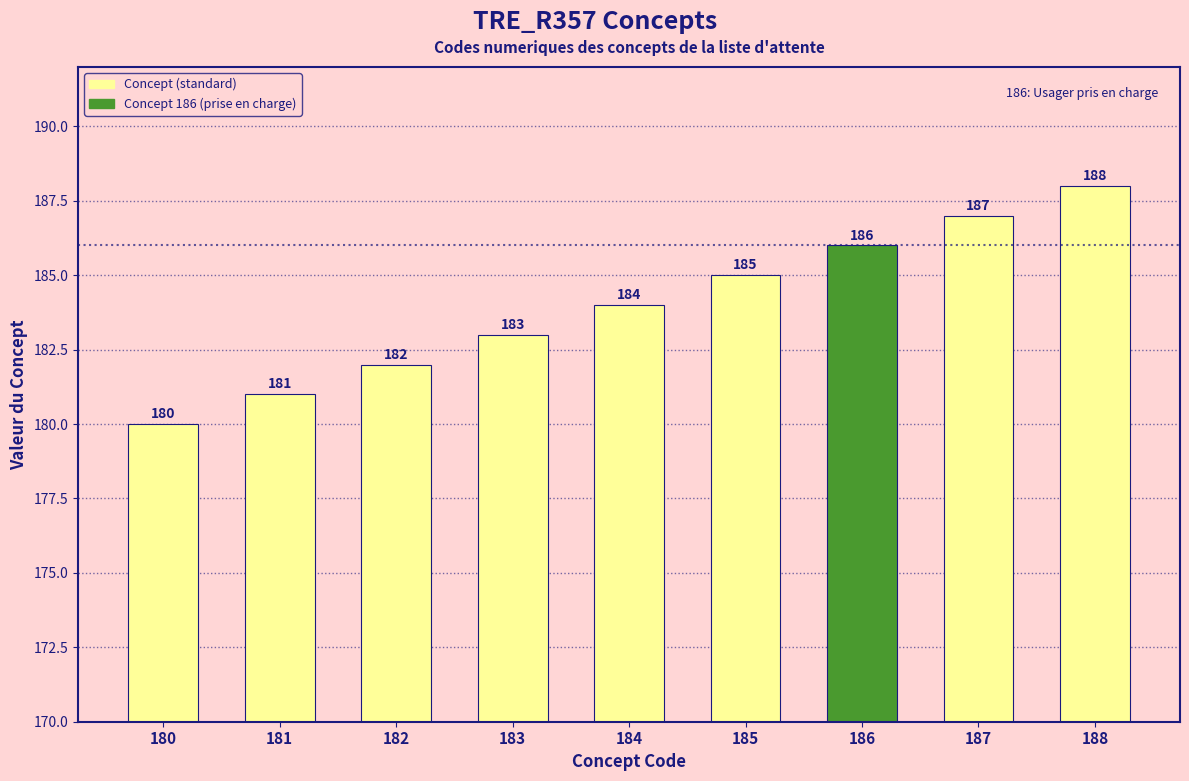

List the labels in order of value, largest first.

188, 187, 186, 185, 184, 183, 182, 181, 180